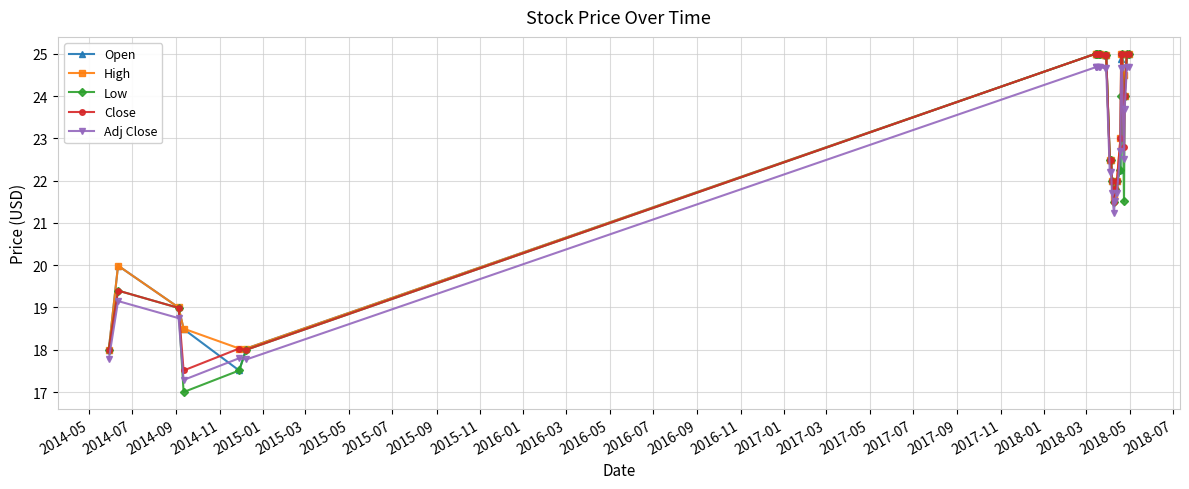

Does the chart have visible grid lines?

Yes